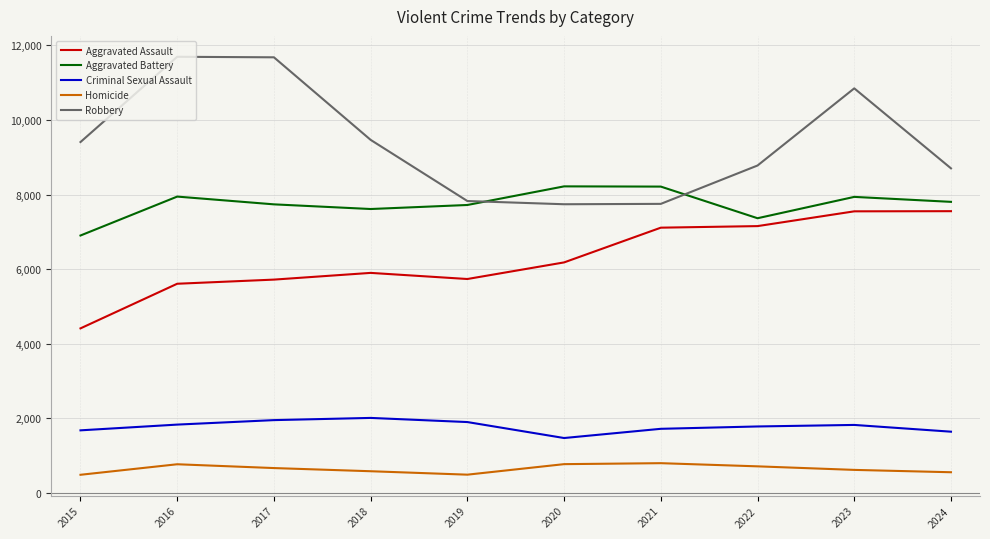

Which series changed the most between 2015 and 2018?

Aggravated Assault